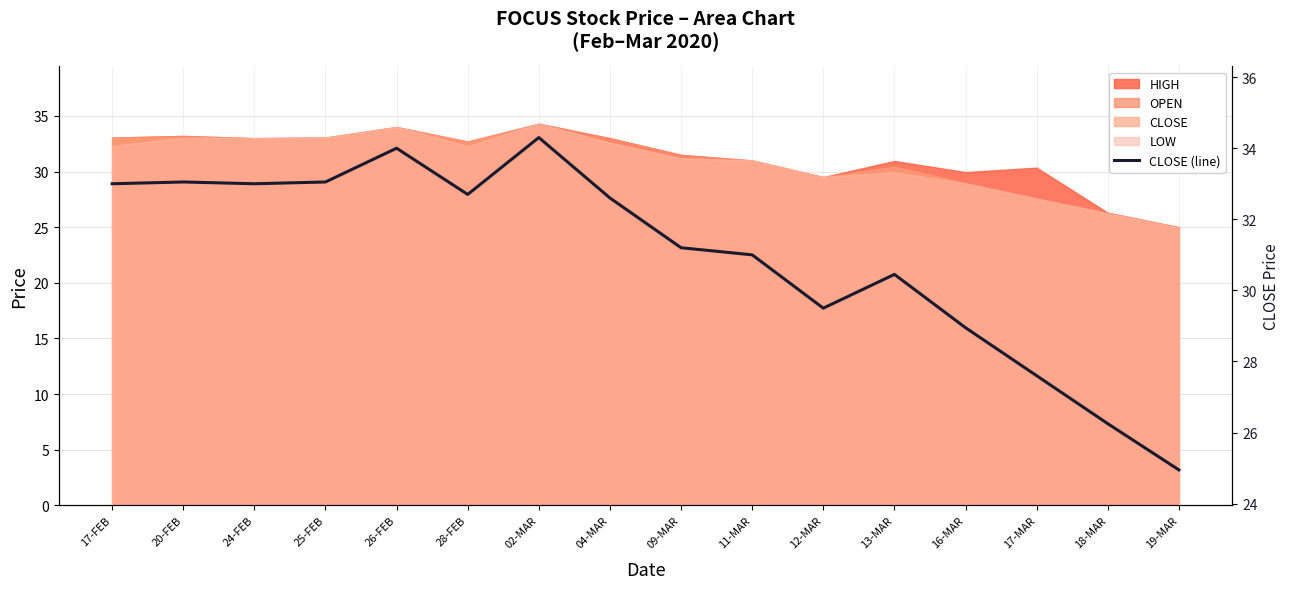

List the labels in order of value, largest first.

02-MAR, 26-FEB, 20-FEB, 25-FEB, 17-FEB, 24-FEB, 28-FEB, 04-MAR, 09-MAR, 11-MAR, 13-MAR, 12-MAR, 16-MAR, 17-MAR, 18-MAR, 19-MAR